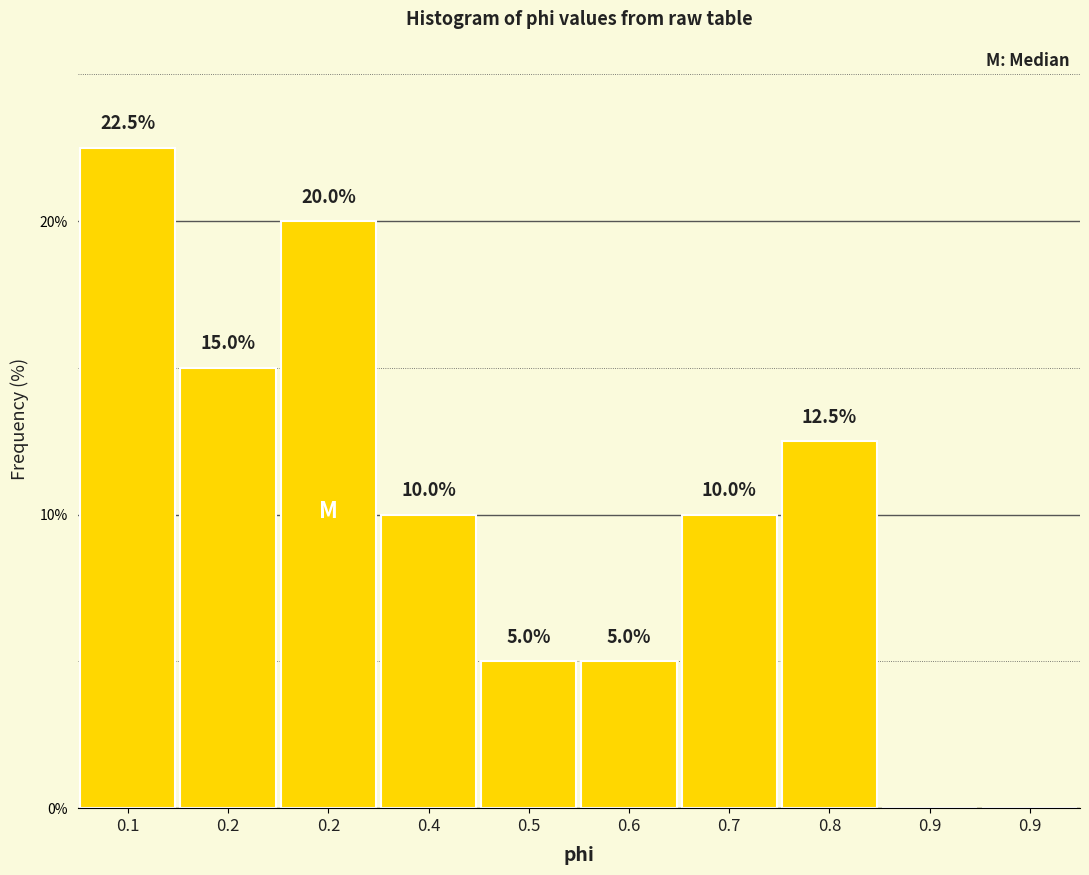

Are the bars horizontal?

No